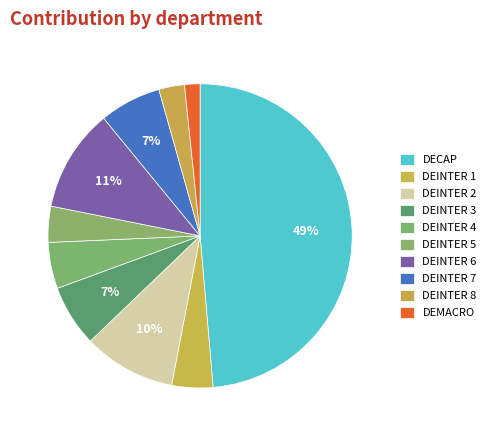

What portion of the pie excludes DEMACRO?

98.4%